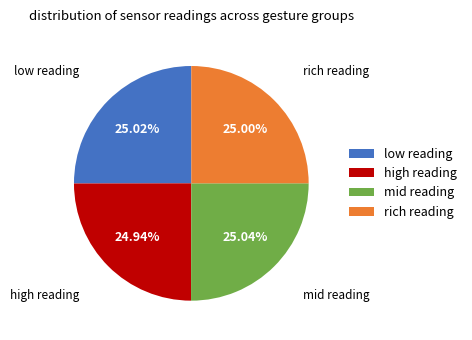

How many segments does this pie chart have?

4